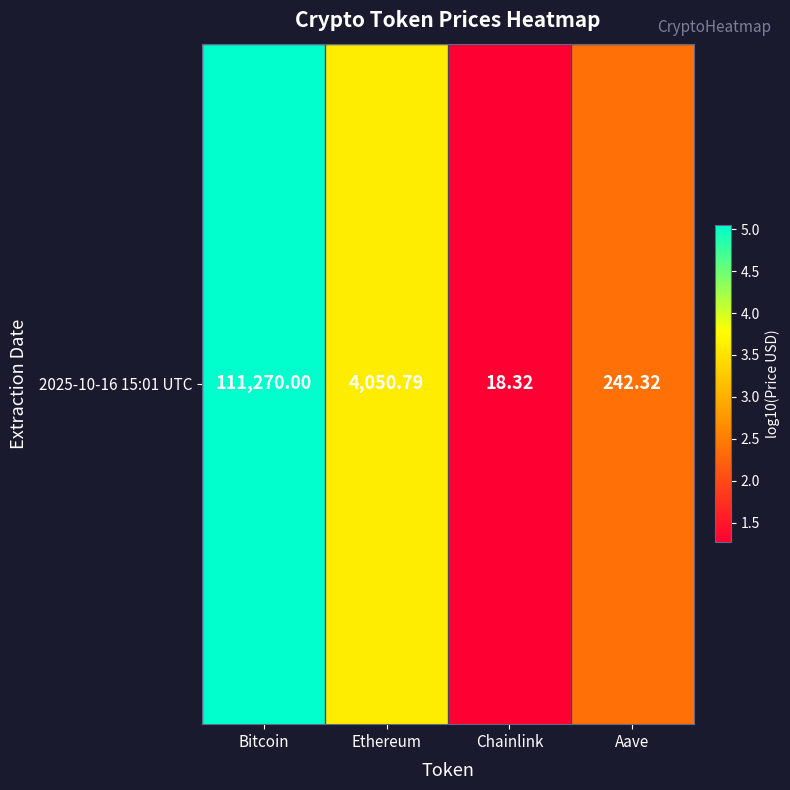

List the labels in order of value, largest first.

Bitcoin, Ethereum, Aave, Chainlink